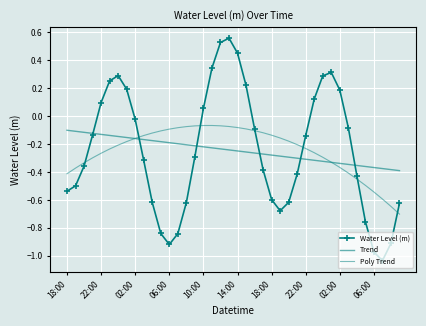

What are all the series names shown in the legend?

Water Level (m), Trend, Poly Trend